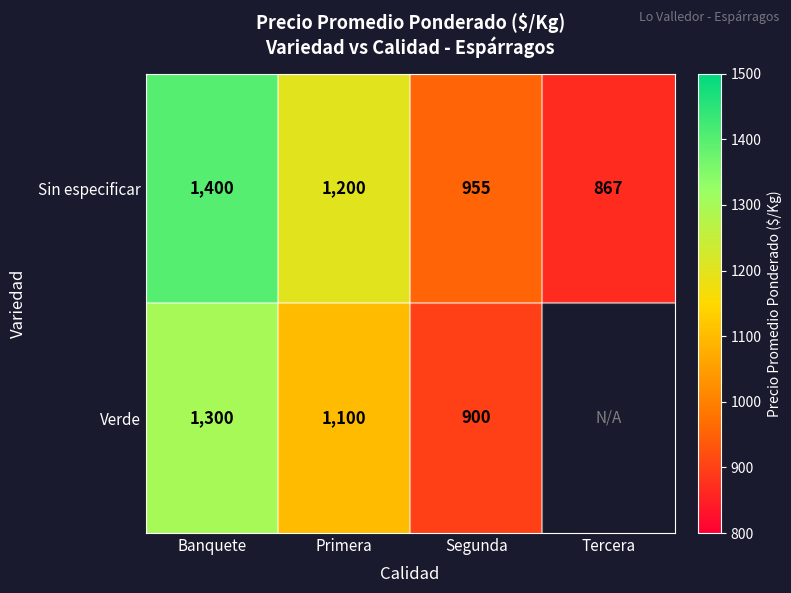

True or false: Sin especificar has a value of 867 at Tercera.

True